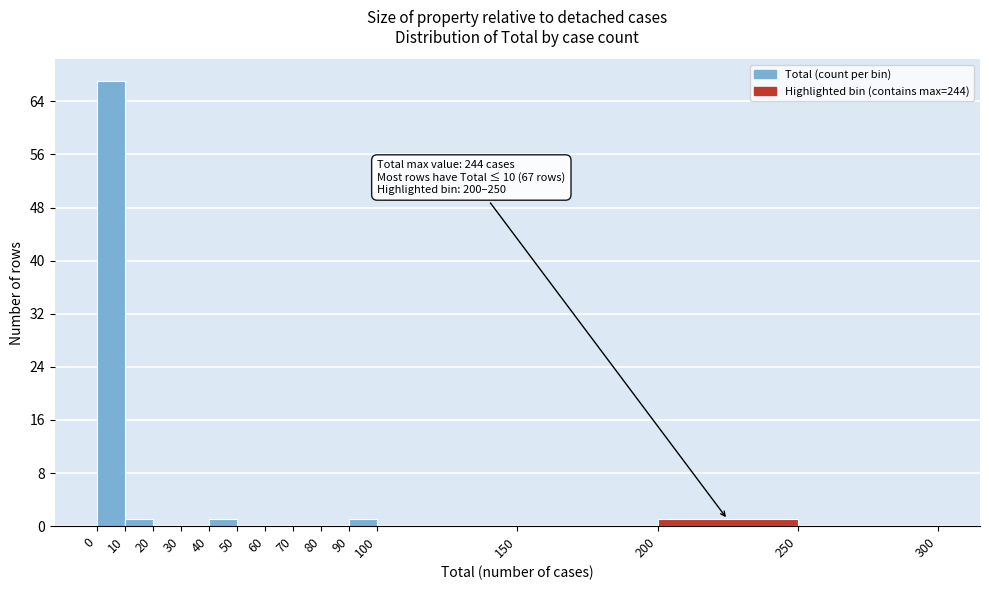

Which range on the x-axis has the tallest bar?

0 to 10